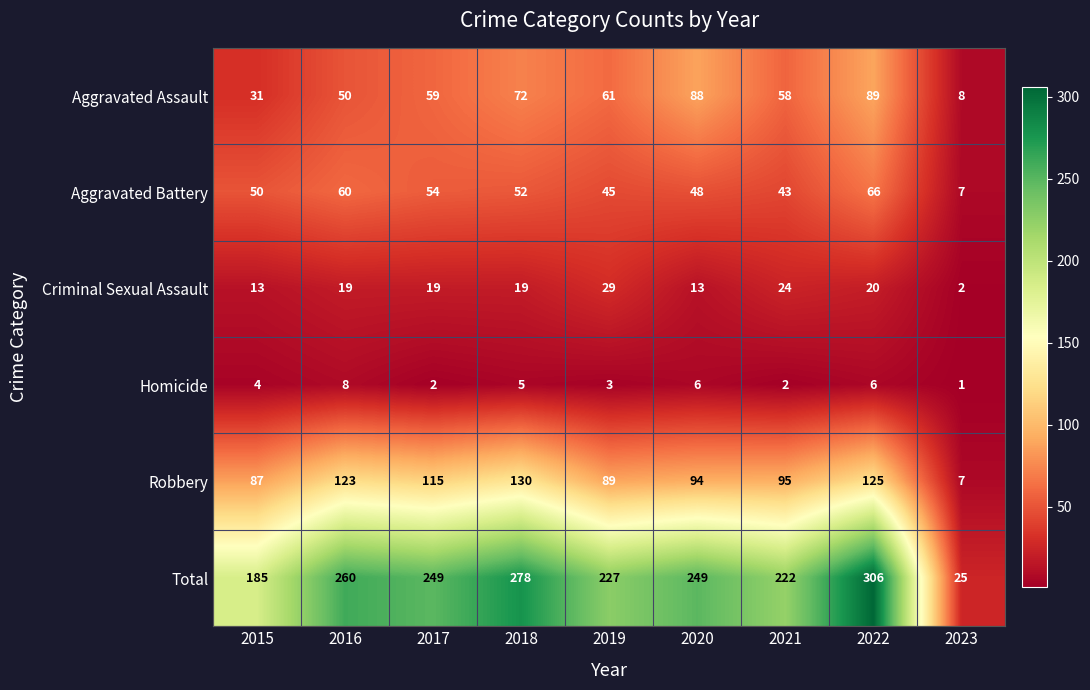

What is the difference between the maximum and minimum values in the Robbery series?

123